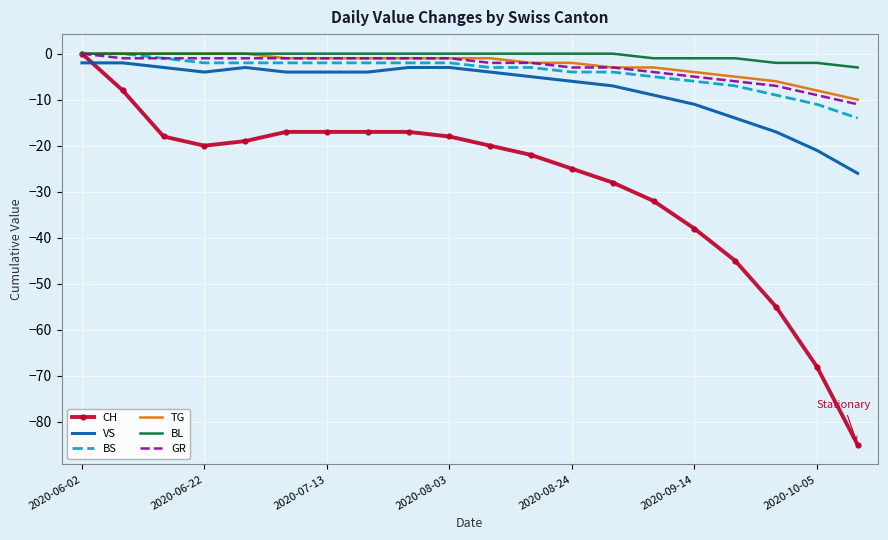

What is the minimum value shown in the chart?

-85